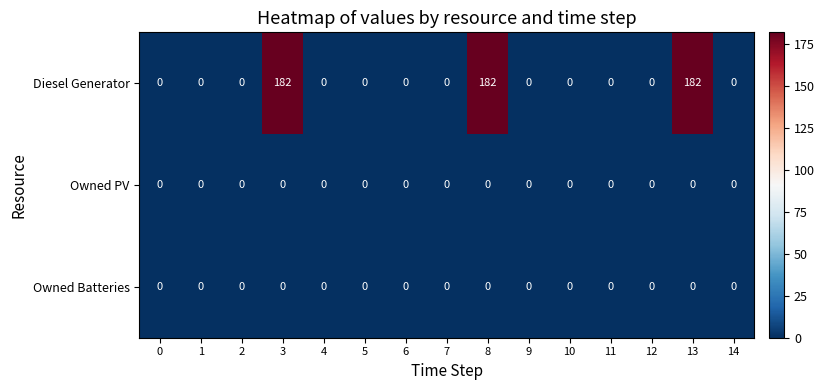

What is the greatest value displayed?

182